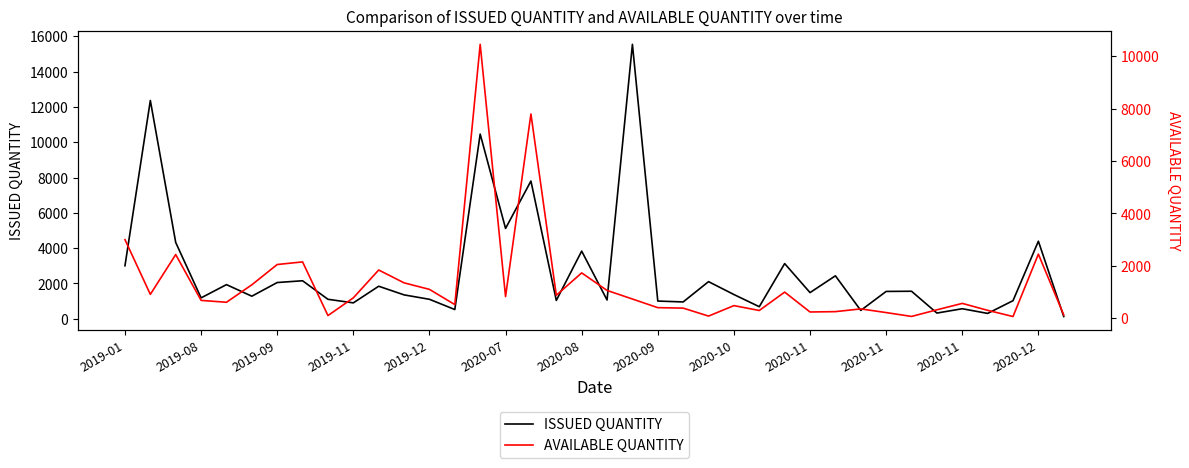

What are all the series names shown in the legend?

ISSUED QUANTITY, AVAILABLE QUANTITY